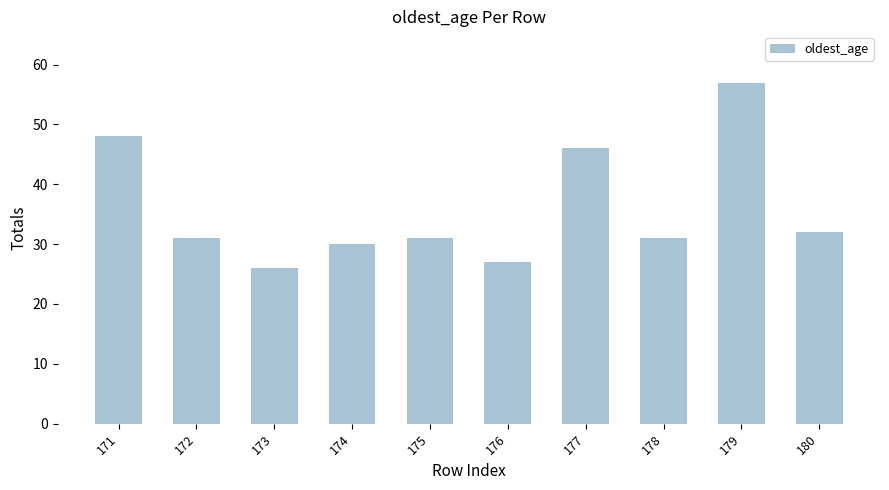

What is the difference between the values at 180 and 179?

25